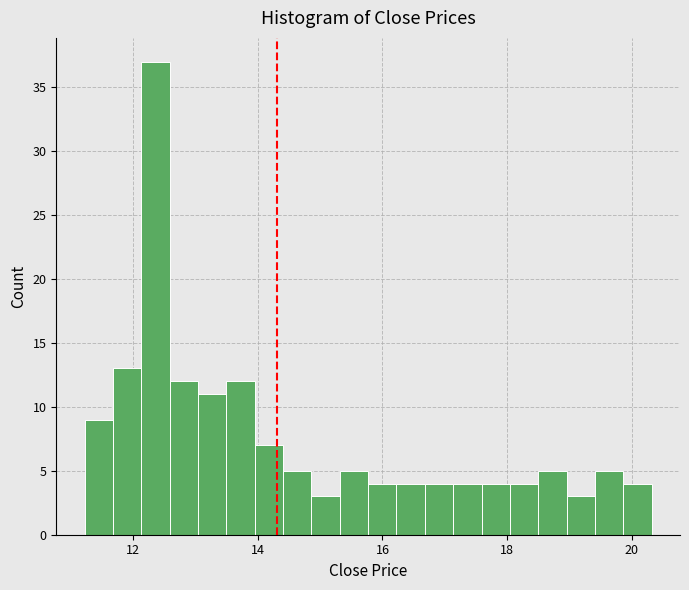

Around what value on the x-axis is the tallest bar? Give the approximate position of its centre, as read against the axis.

12.4